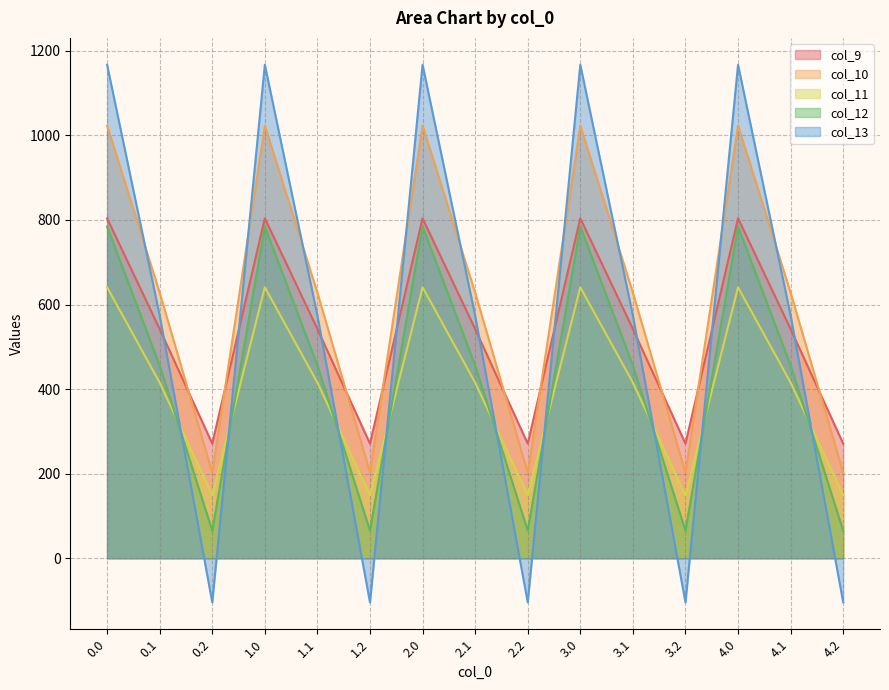

What is the maximum value shown in the chart?

1167.2